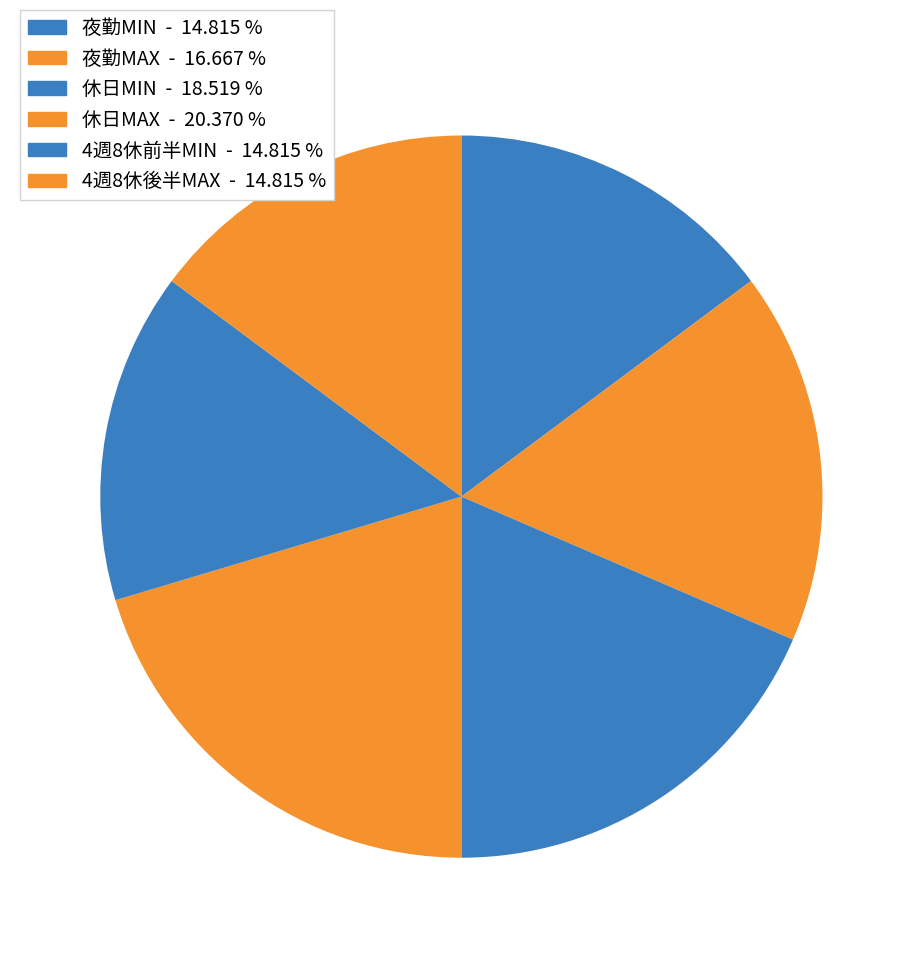

To the nearest percent, what is the difference between the largest and smallest slice percentages?

6%